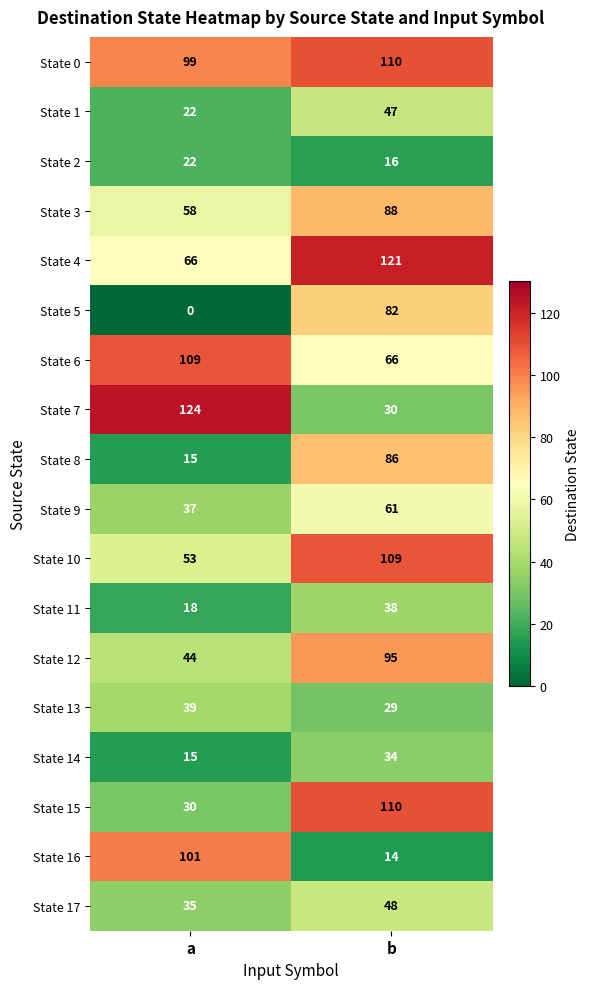

The State 12 series shows 95 at b. True or false?

True